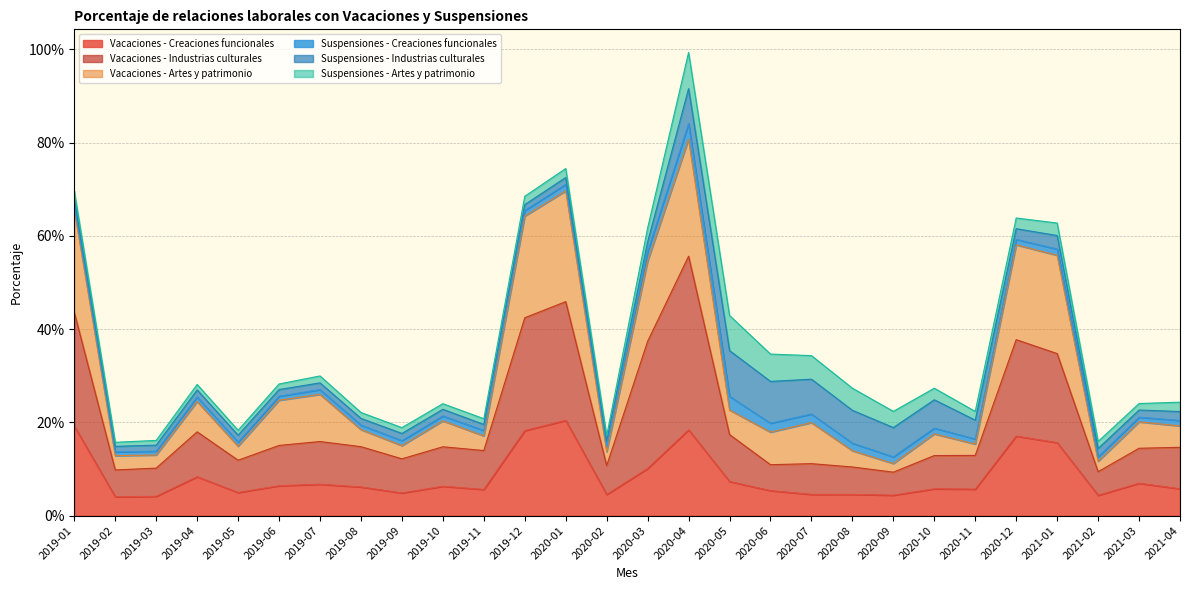

What are all the series names shown in the legend?

Vacaciones - Creaciones funcionales, Vacaciones - Industrias culturales, Vacaciones - Artes y patrimonio, Suspensiones - Creaciones funcionales, Suspensiones - Industrias culturales, Suspensiones - Artes y patrimonio